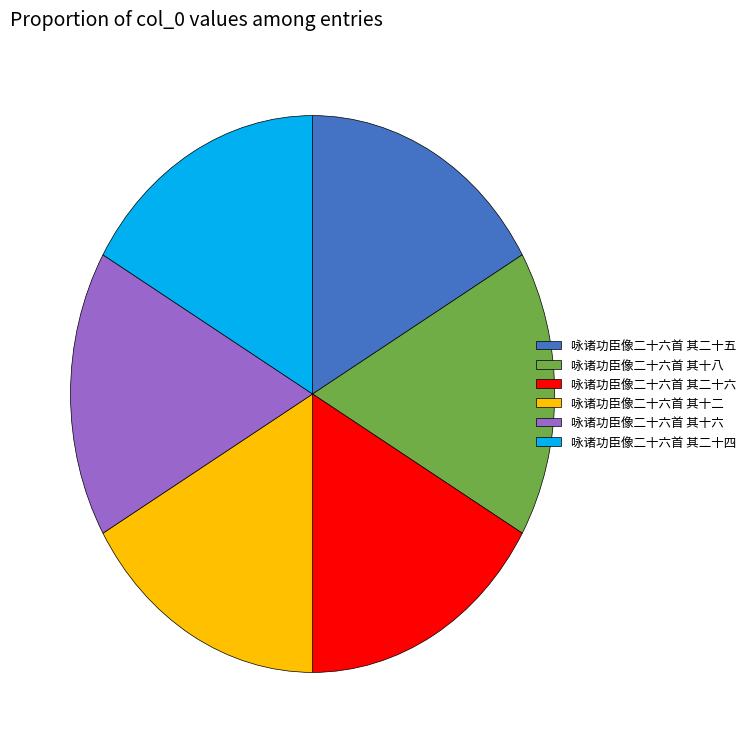

Does 咏诸功臣像二十六首 其二十四 account for over 50% of the chart?

No